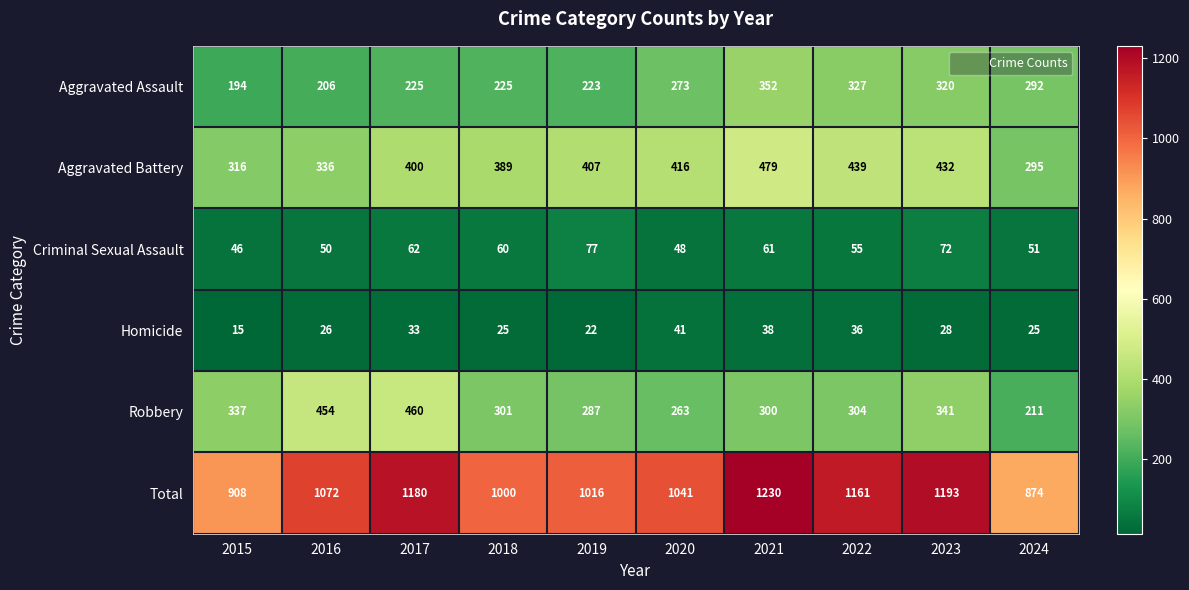

How many data points does each series have?

10